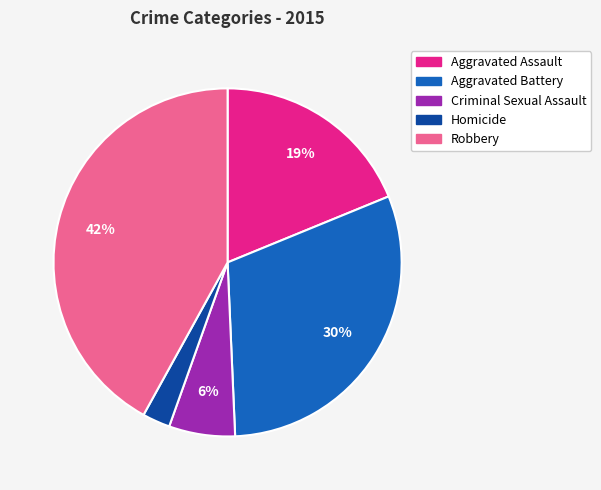

What is the largest slice in the pie chart?

Robbery